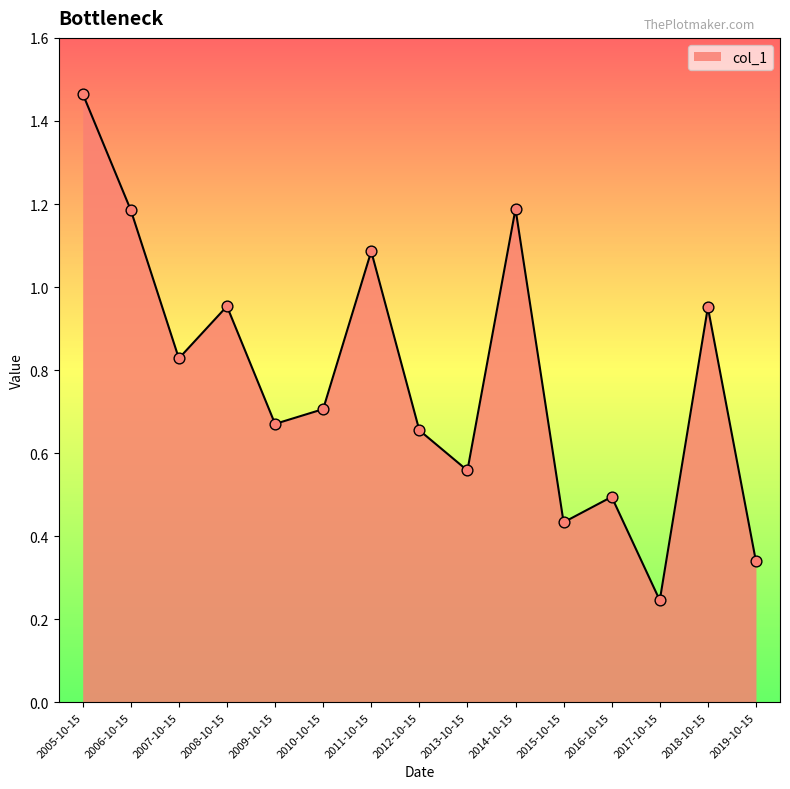

Which has a higher value, 2014-10-15 or 2012-10-15?

2014-10-15